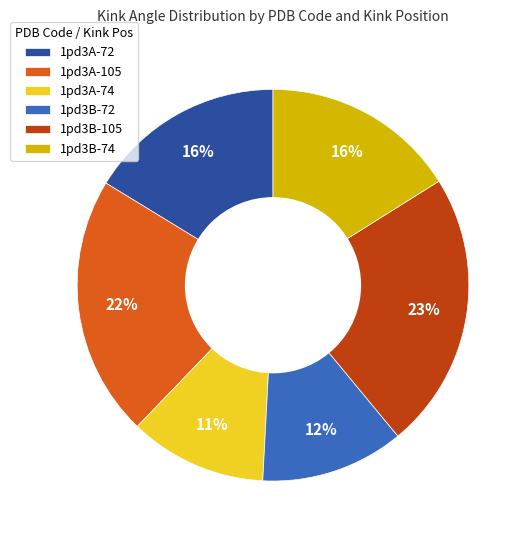

To the nearest percent, what percentage of the pie is 1pd3B-74?

16%